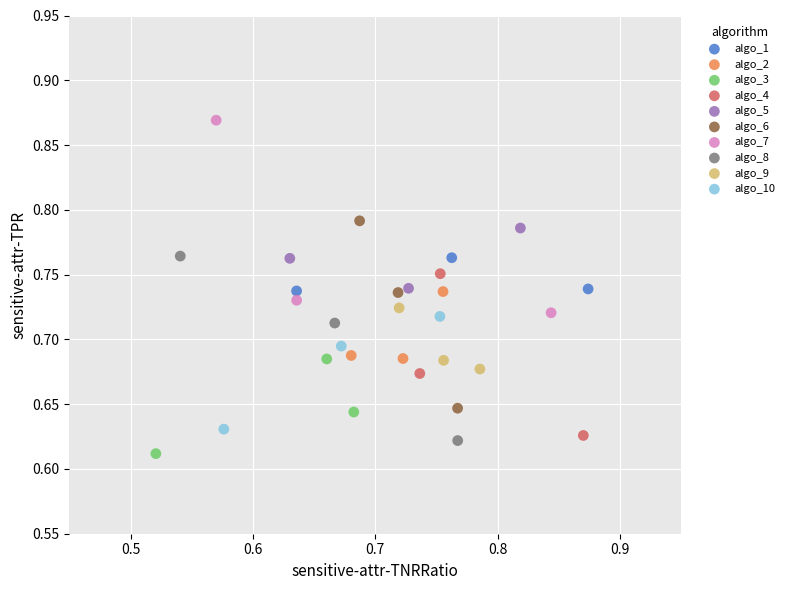

Which series contains the highest Y value?

algo_7